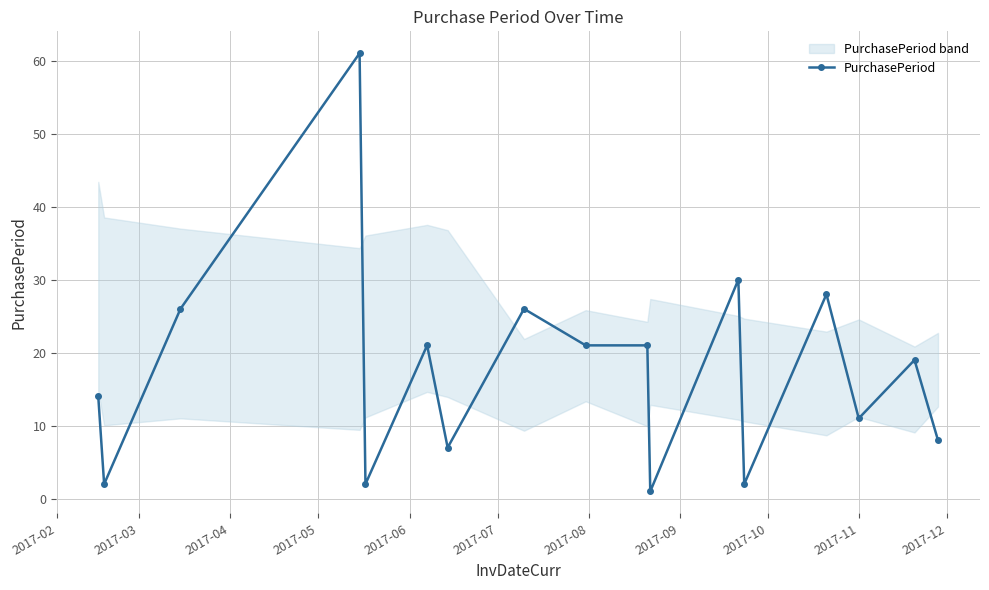

True or false: there are more than 0 points higher than both neighbors.

True